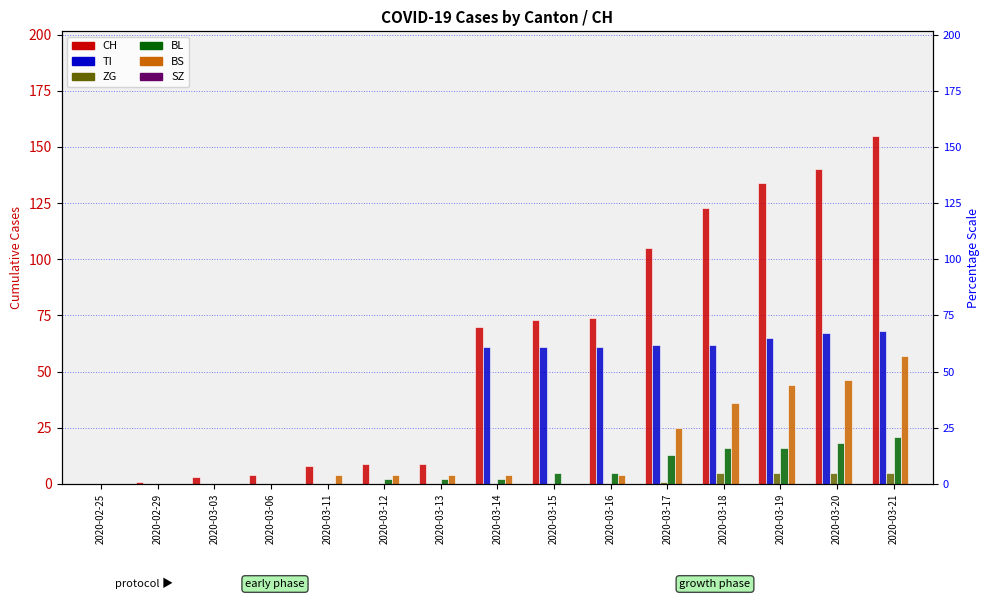

The value of CH at 2020-03-12 is 9. True or false?

True